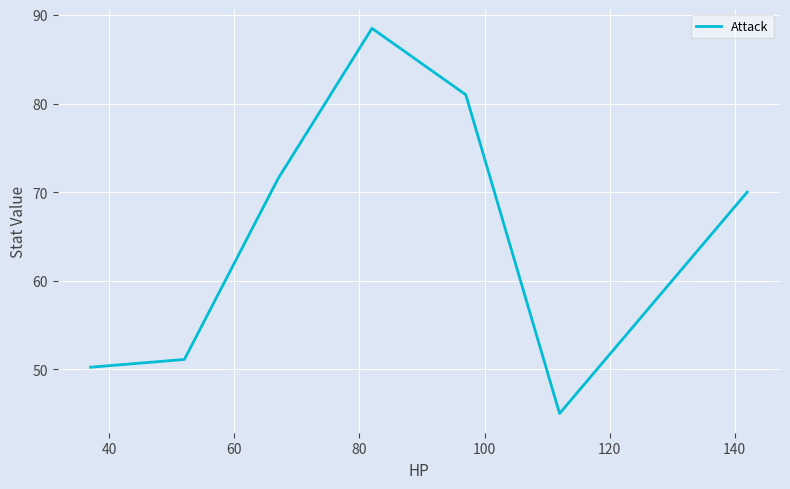

True or false: there are more than 1 points higher than both neighbors.

False